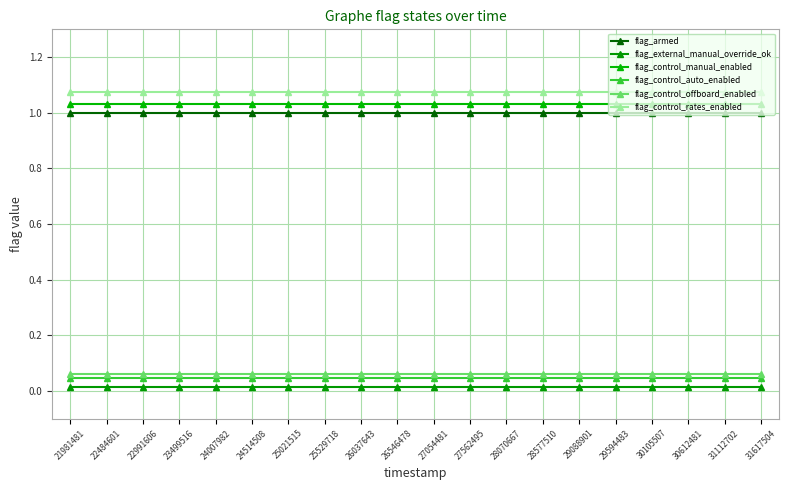

What are all the series names shown in the legend?

flag_armed, flag_external_manual_override_ok, flag_control_manual_enabled, flag_control_auto_enabled, flag_control_offboard_enabled, flag_control_rates_enabled